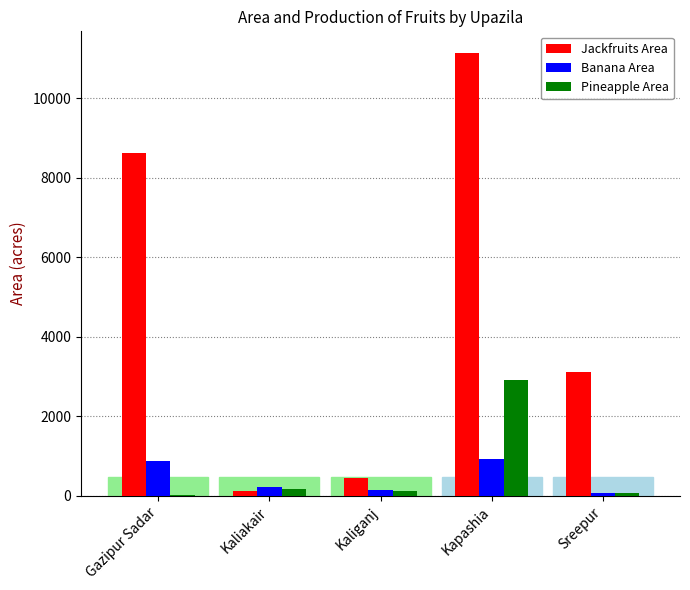

Is it true that Banana Area equals 864 at Gazipur Sadar?

True